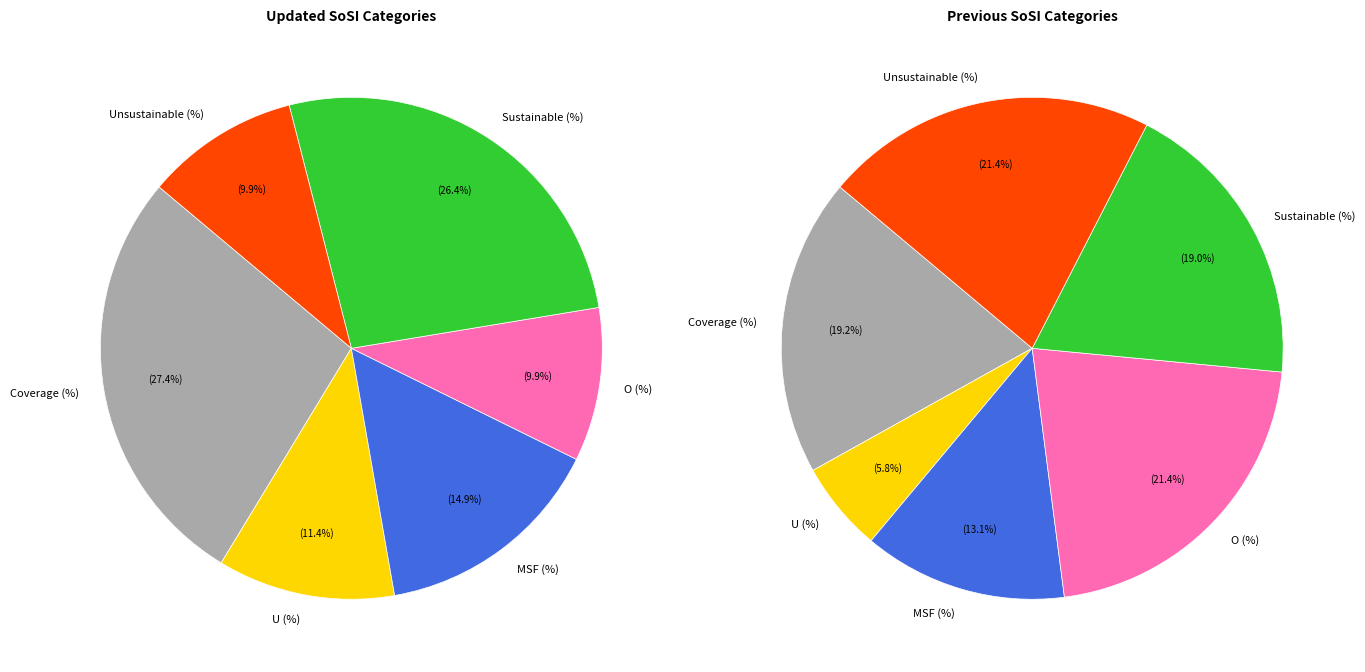

How many slices are in this pie chart?

6